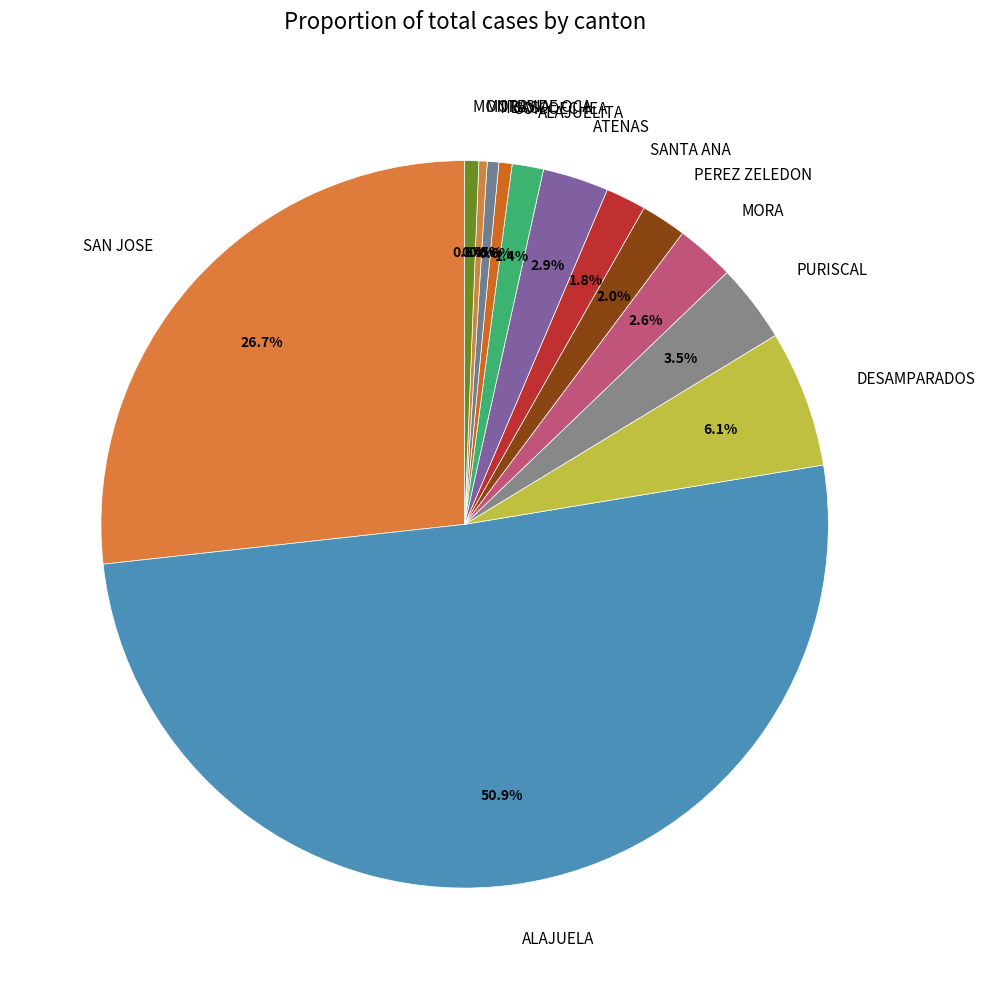

Which category has the biggest portion of the pie?

ALAJUELA